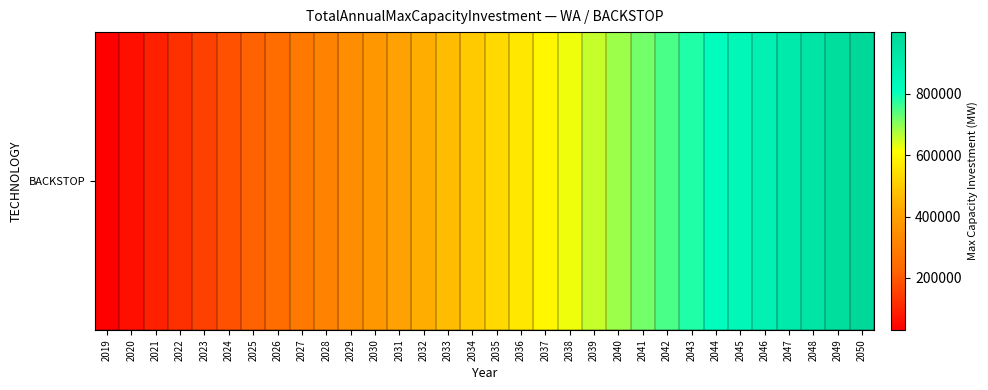

Which label corresponds to the largest value in the chart?

2050